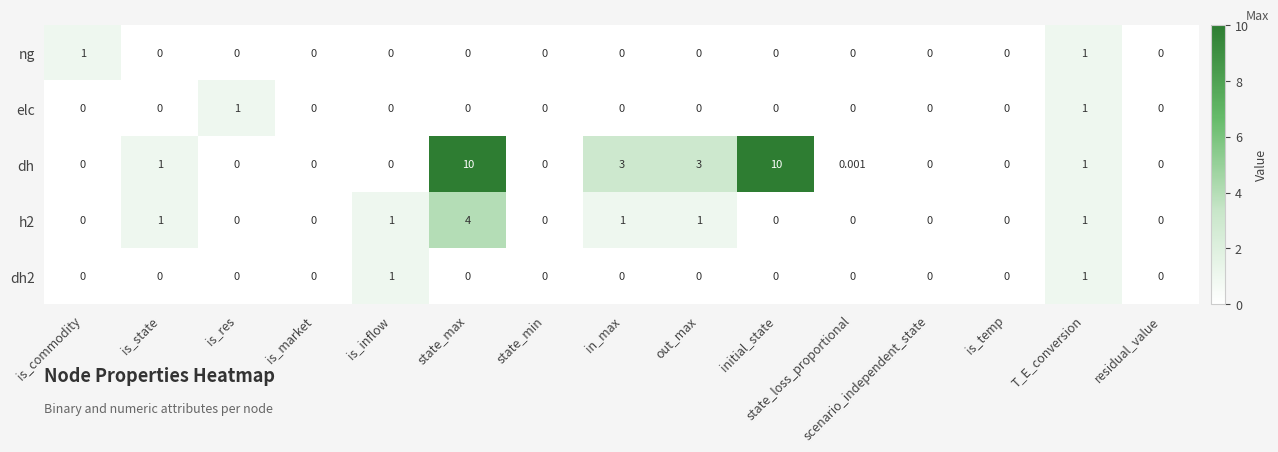

What is the greatest value displayed?

10.0